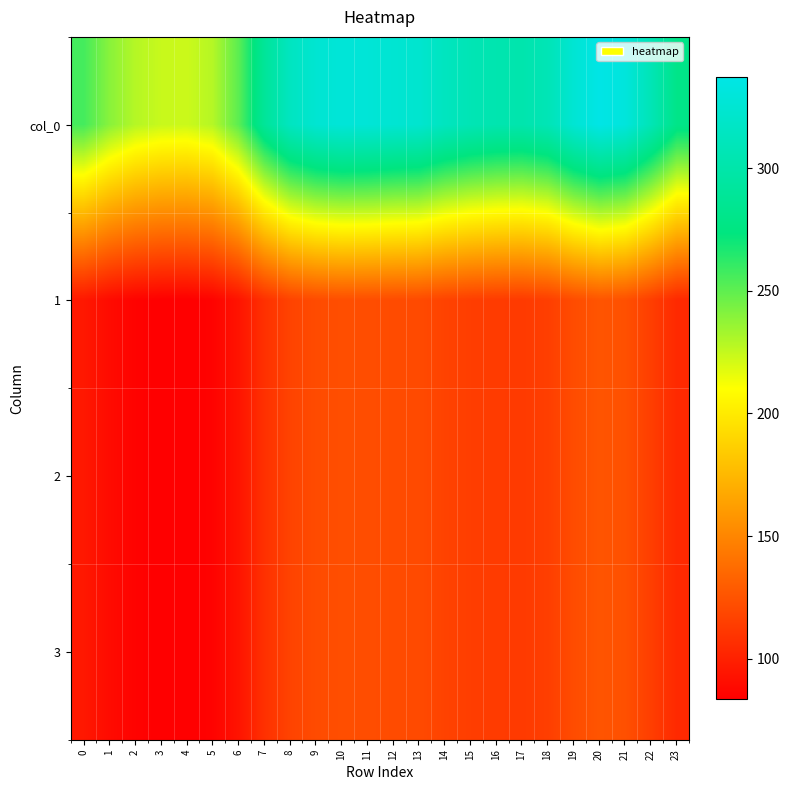

At which category is the sum across all series the highest?

20